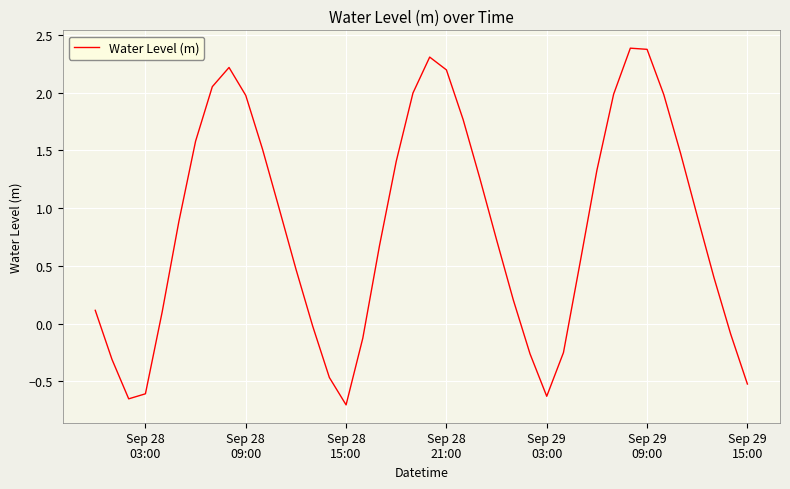

How many interior local valleys (lower than both neighbors) does the data have?

3